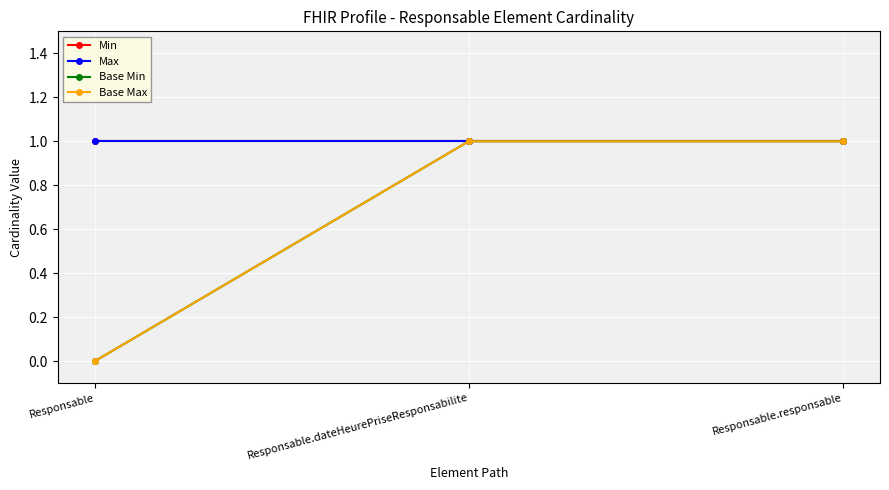

What is the minimum value for Max?

1